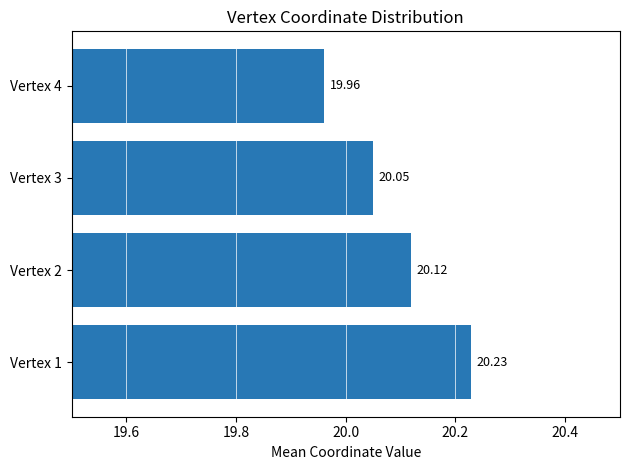

What is the minimum value shown in the chart?

20.0